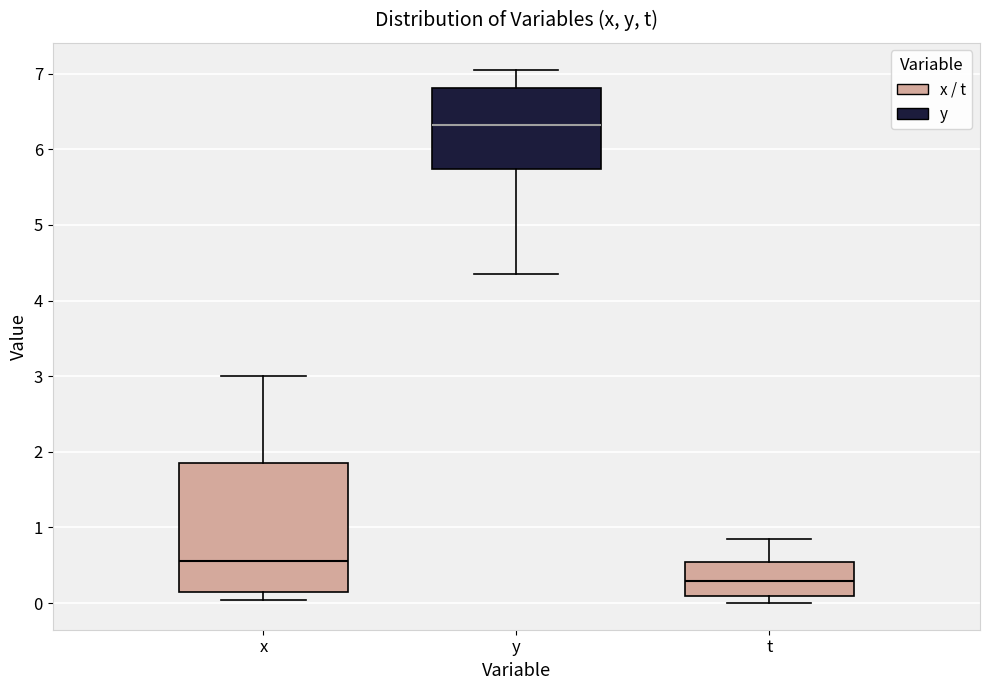

Reading left to right, transcribe this box plot: for each box, give where its median line is, the range the box spans, and where its two whiskers end, as read against the y-axis. The values are not printed on the chart, so give them approximately, as read against the axis.

x: median 0.6, box 0.1 to 1.8, whiskers 0.0 to 3.0
y: median 6.3, box 5.7 to 6.8, whiskers 4.4 to 7.1
t: median 0.3, box 0.1 to 0.5, whiskers 0.0 to 0.8